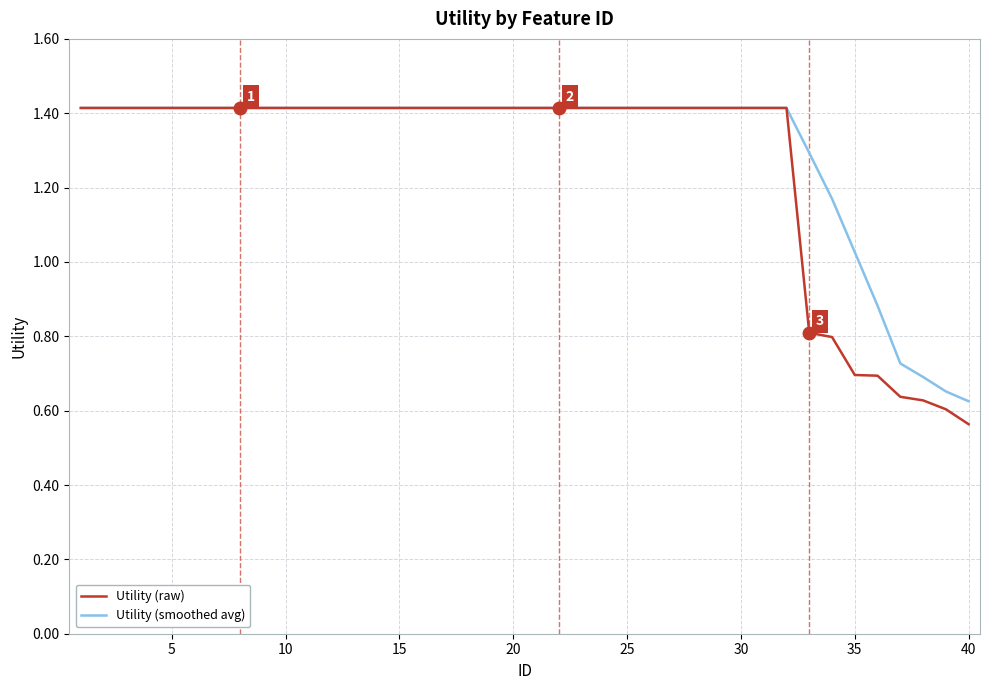

Which series has the widest spread of values?

Utility (raw)